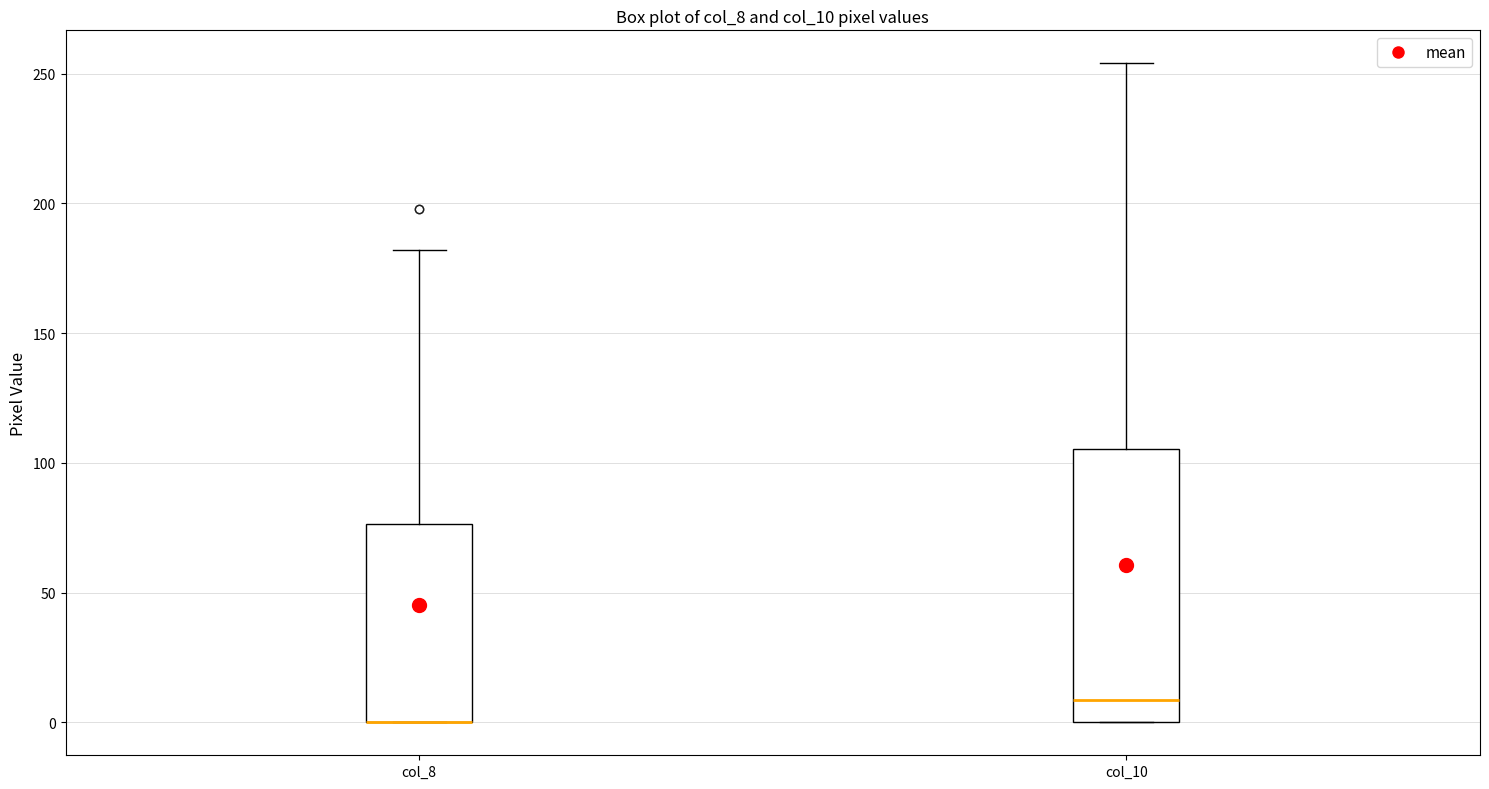

Which box is the tallest, from its lower edge to its upper edge?

col_10